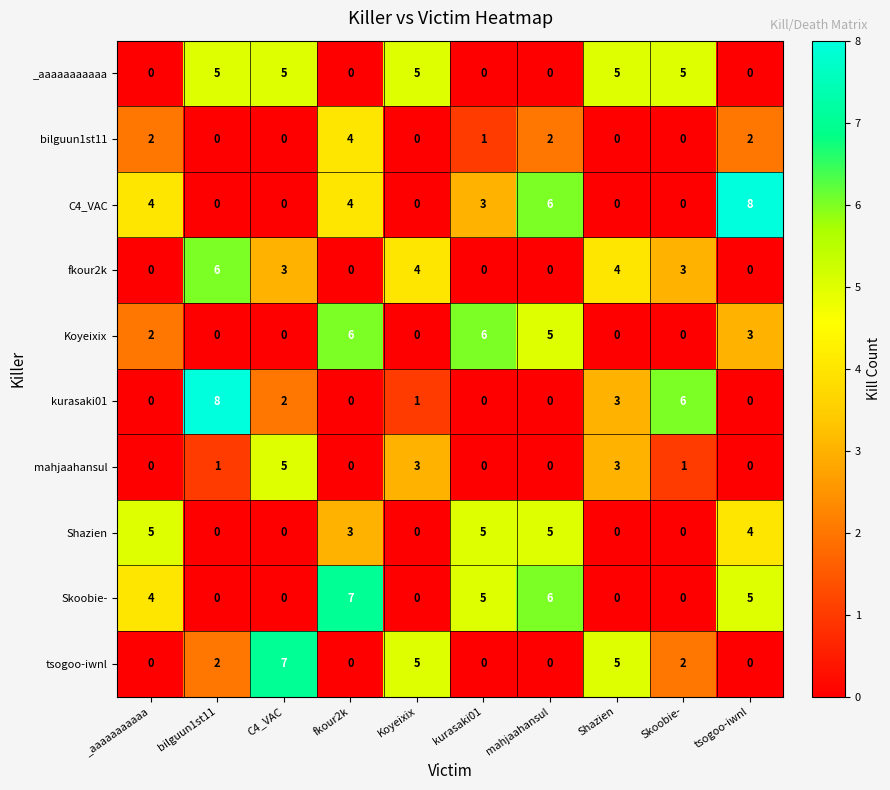

What is the sum of all fkour2k values?

20